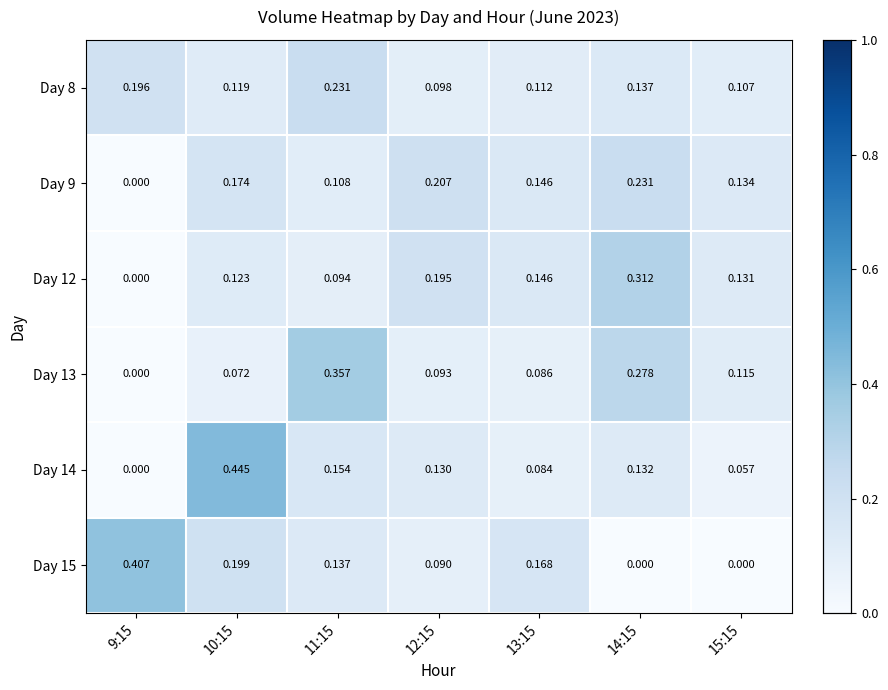

Reading left to right, extract all data points from this chart.

Day 8: 9:15=0.2	10:15=0.1	11:15=0.2	12:15=0.1	13:15=0.1	14:15=0.1	15:15=0.1
Day 9: 9:15=0.0	10:15=0.2	11:15=0.1	12:15=0.2	13:15=0.1	14:15=0.2	15:15=0.1
Day 12: 9:15=0.0	10:15=0.1	11:15=0.1	12:15=0.2	13:15=0.1	14:15=0.3	15:15=0.1
Day 13: 9:15=0.0	10:15=0.1	11:15=0.4	12:15=0.1	13:15=0.1	14:15=0.3	15:15=0.1
Day 14: 9:15=0.0	10:15=0.4	11:15=0.2	12:15=0.1	13:15=0.1	14:15=0.1	15:15=0.1
Day 15: 9:15=0.4	10:15=0.2	11:15=0.1	12:15=0.1	13:15=0.2	14:15=0.0	15:15=0.0